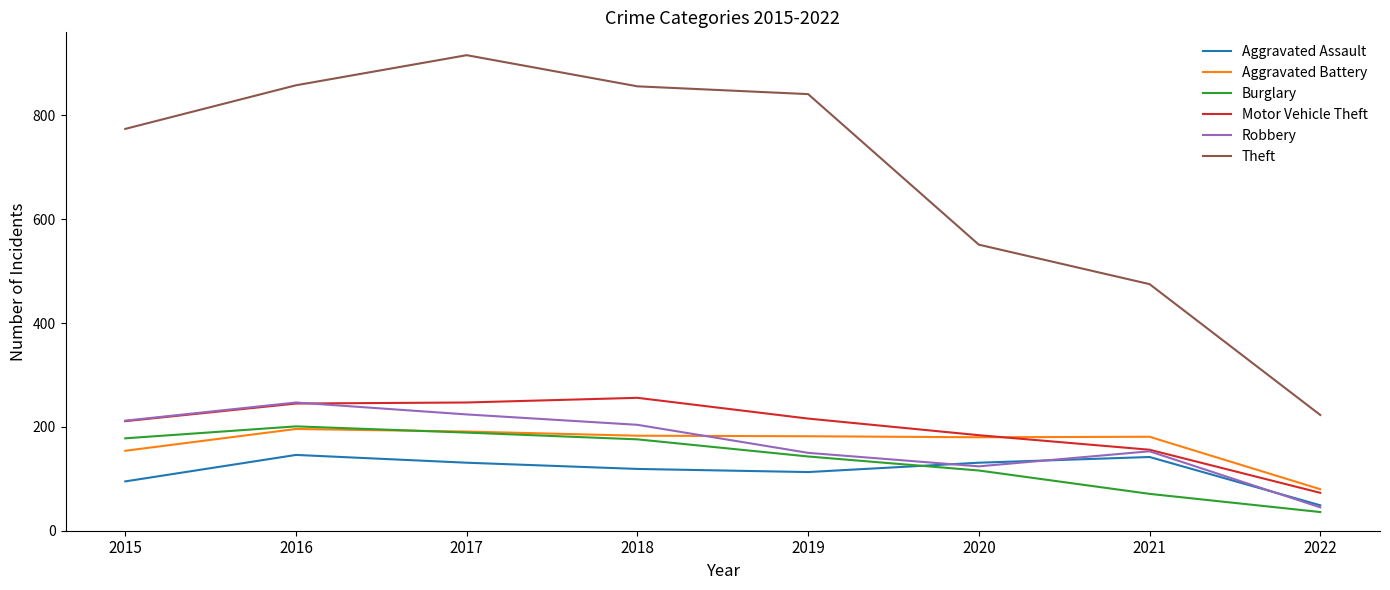

Which series has the largest range (max minus min)?

Theft